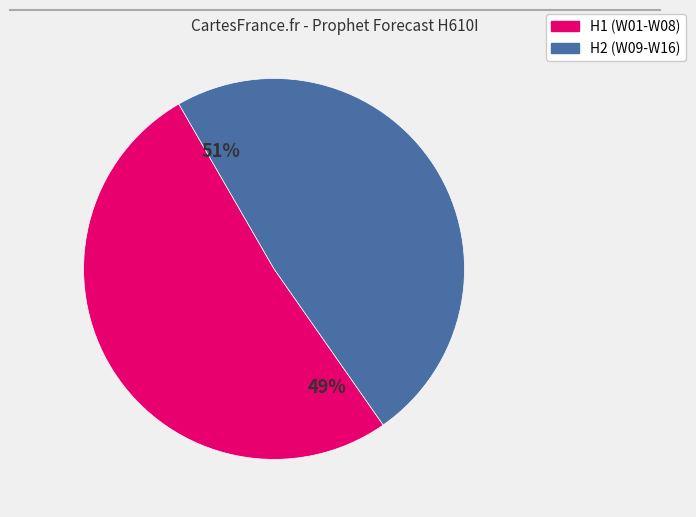

Which category has the biggest portion of the pie?

W01